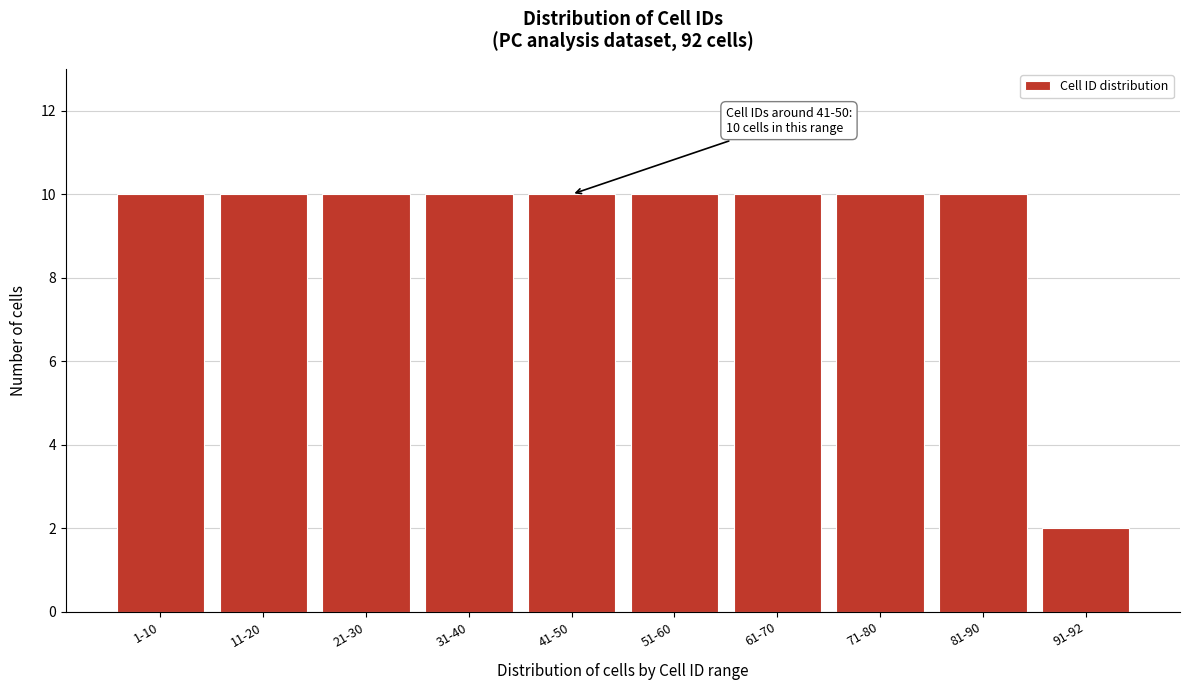

Reading left to right, extract all data points from this chart.

1-10=10	11-20=10	21-30=10	31-40=10	41-50=10	51-60=10	61-70=10	71-80=10	81-90=10	91-92=2